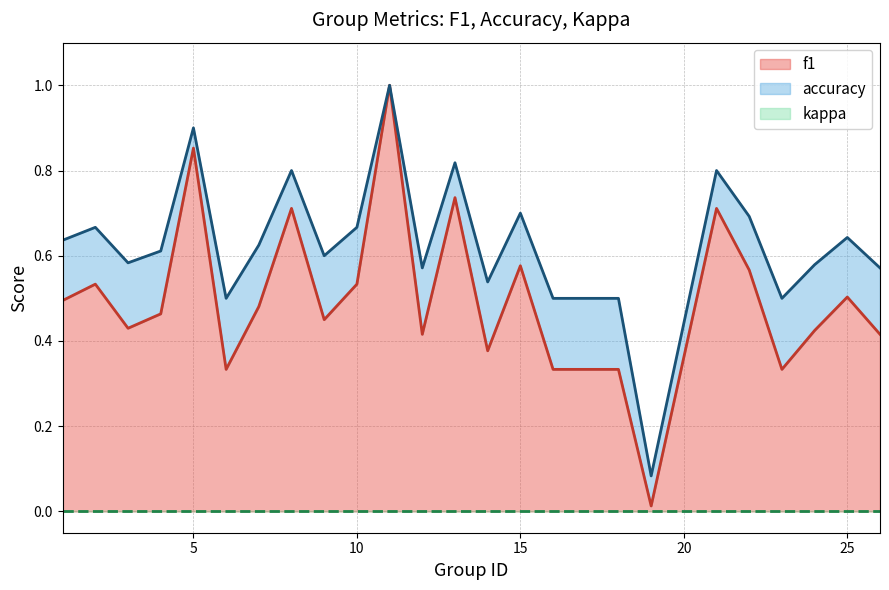

What is the value of the accuracy point at the 10th from the left?

0.7